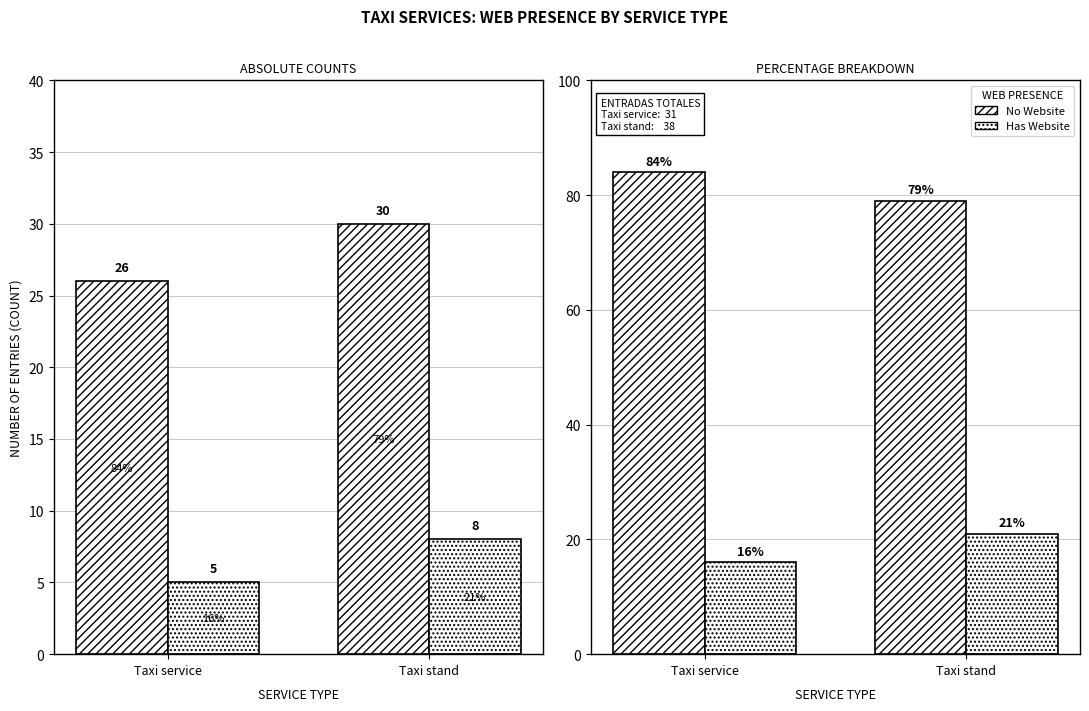

Which series has the largest range (max minus min)?

No Website (%)